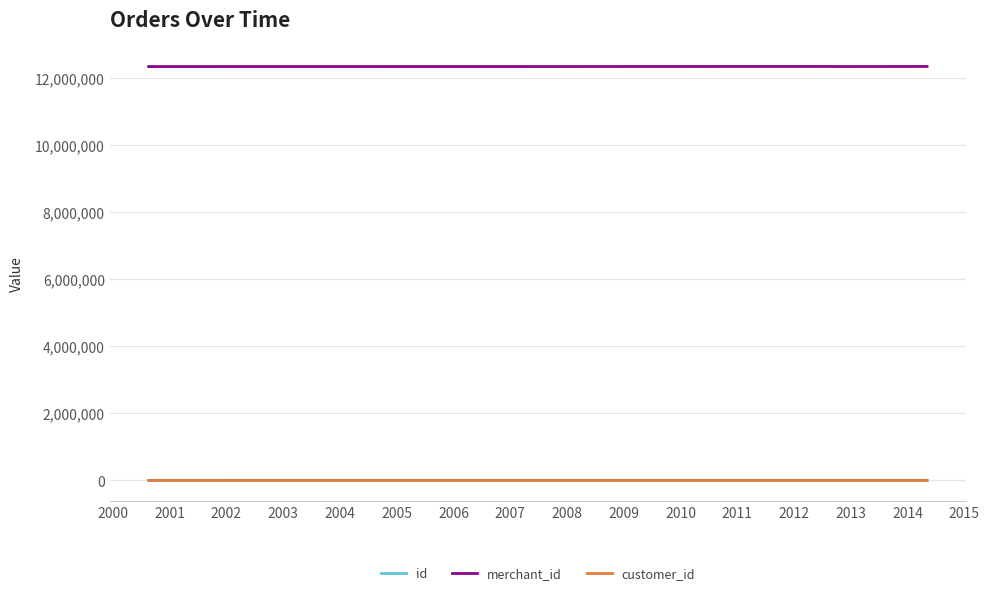

What is the highest value of the merchant_id series?

12336730